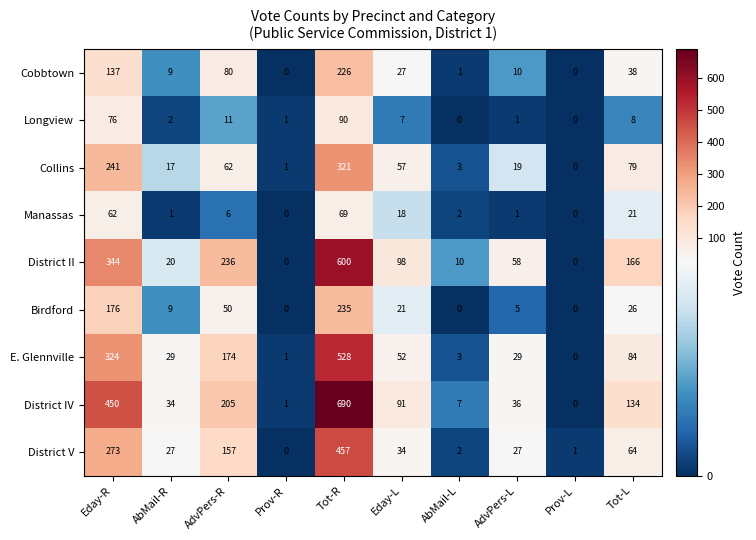

Which series changed the most between Tot-R and Prov-L?

District IV